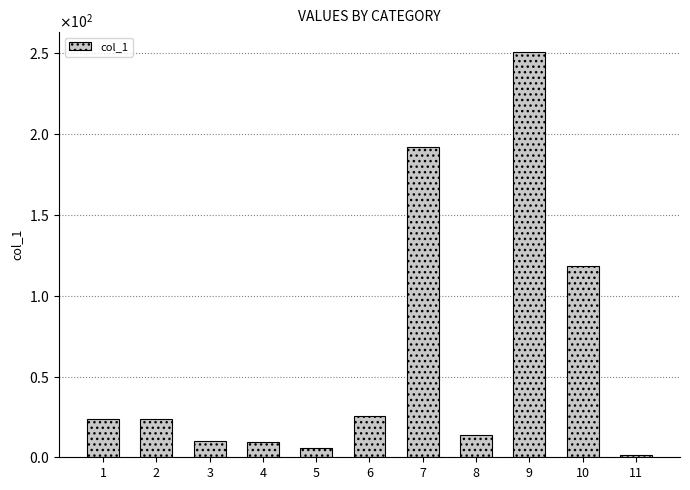

What is the sum of the values at 6 and 8?

39.4